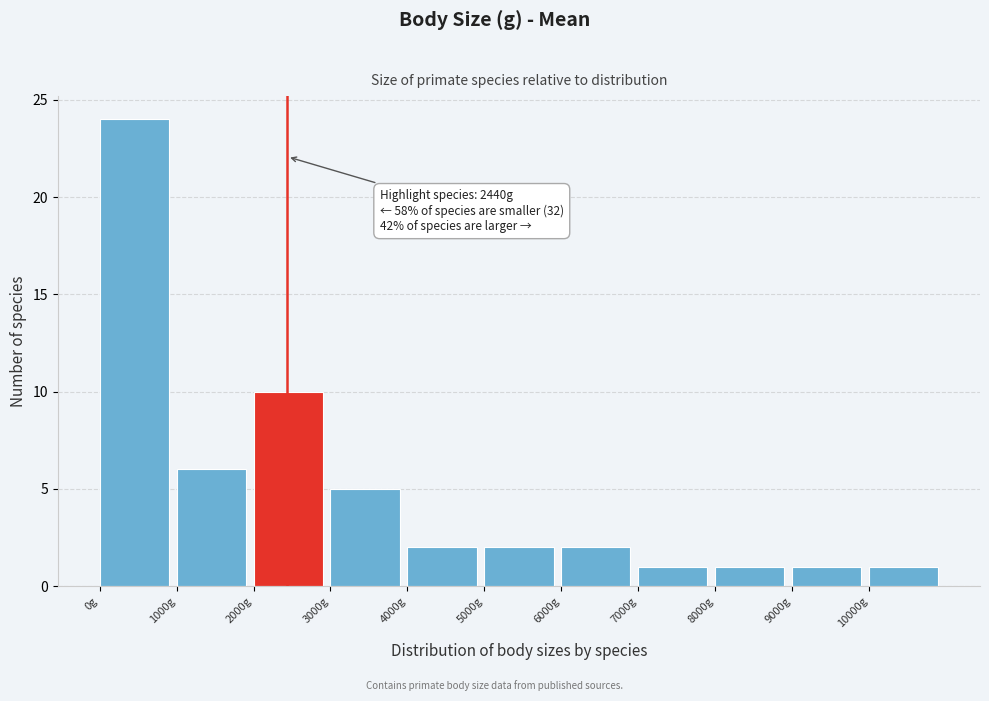

Which range on the x-axis has the tallest bar?

0 to 1000